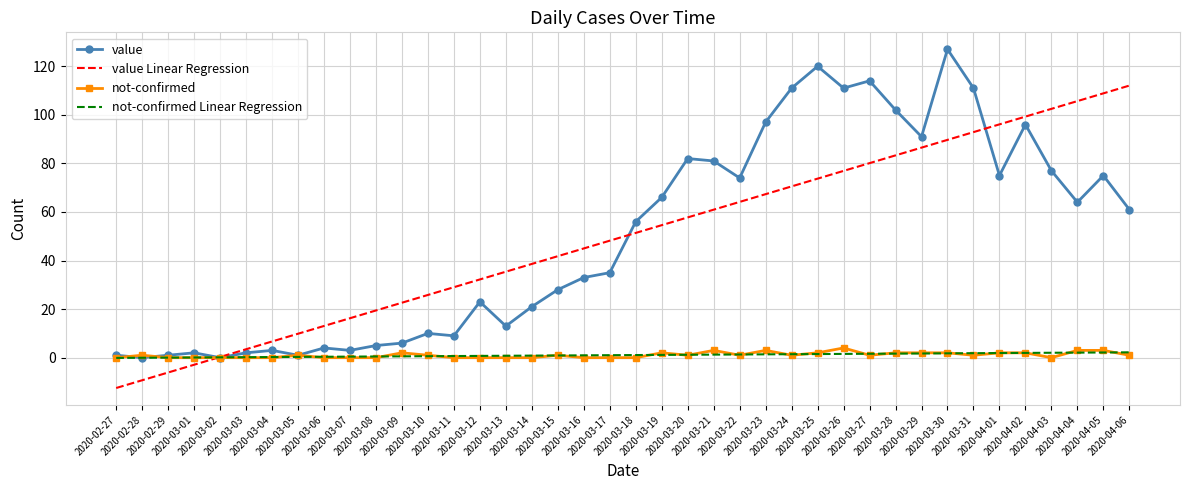

What is the maximum value shown in the chart?

127.0